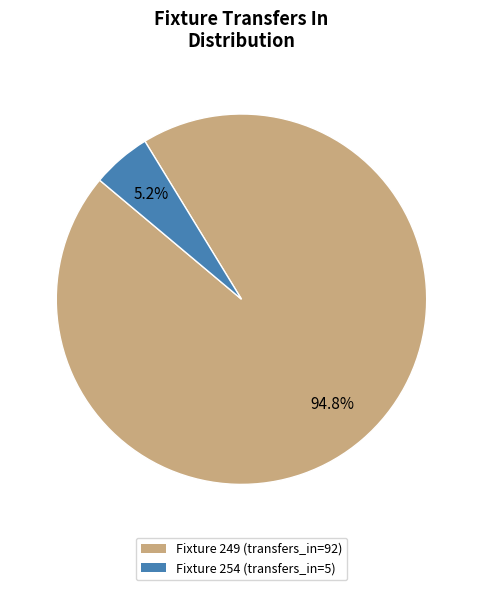

Does any single category account for the majority?

Yes